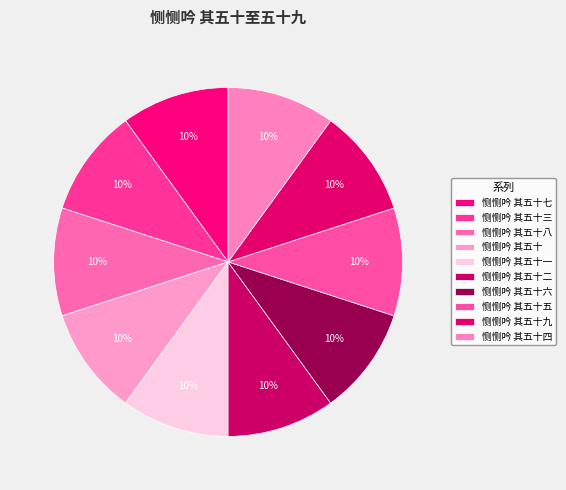

Count the number of slices in the pie.

10